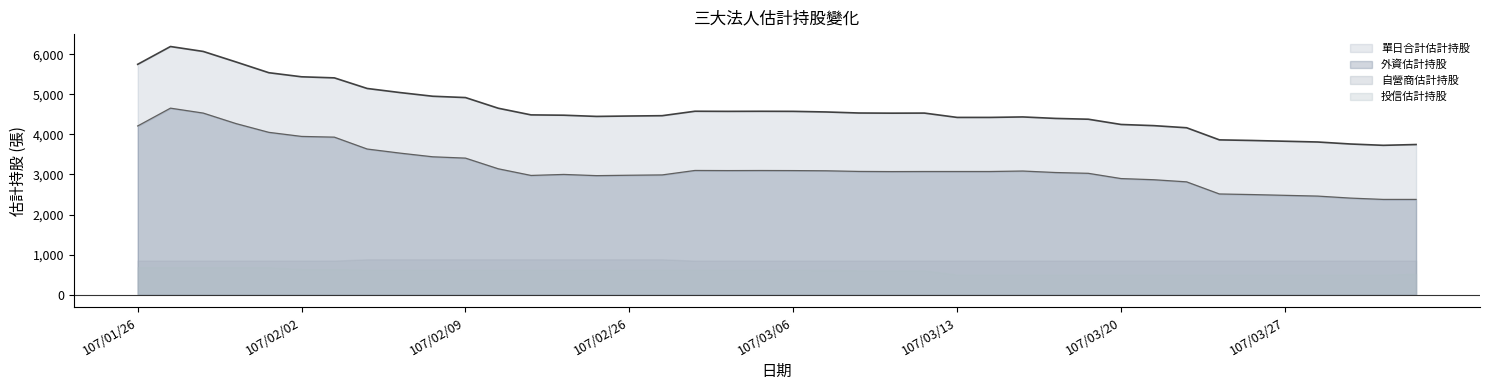

What is the average value of the 外資估計持股 series?

3184